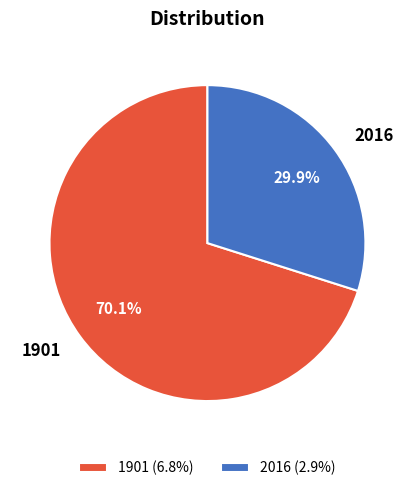

Which slice is the smallest?

2016